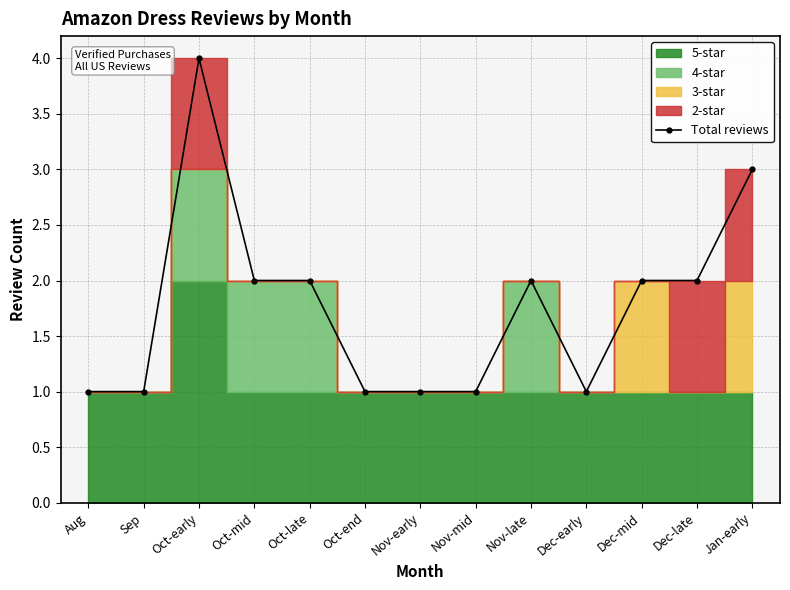

Approximately how many times larger is the value at Oct-end compared to Oct-mid?

0.5